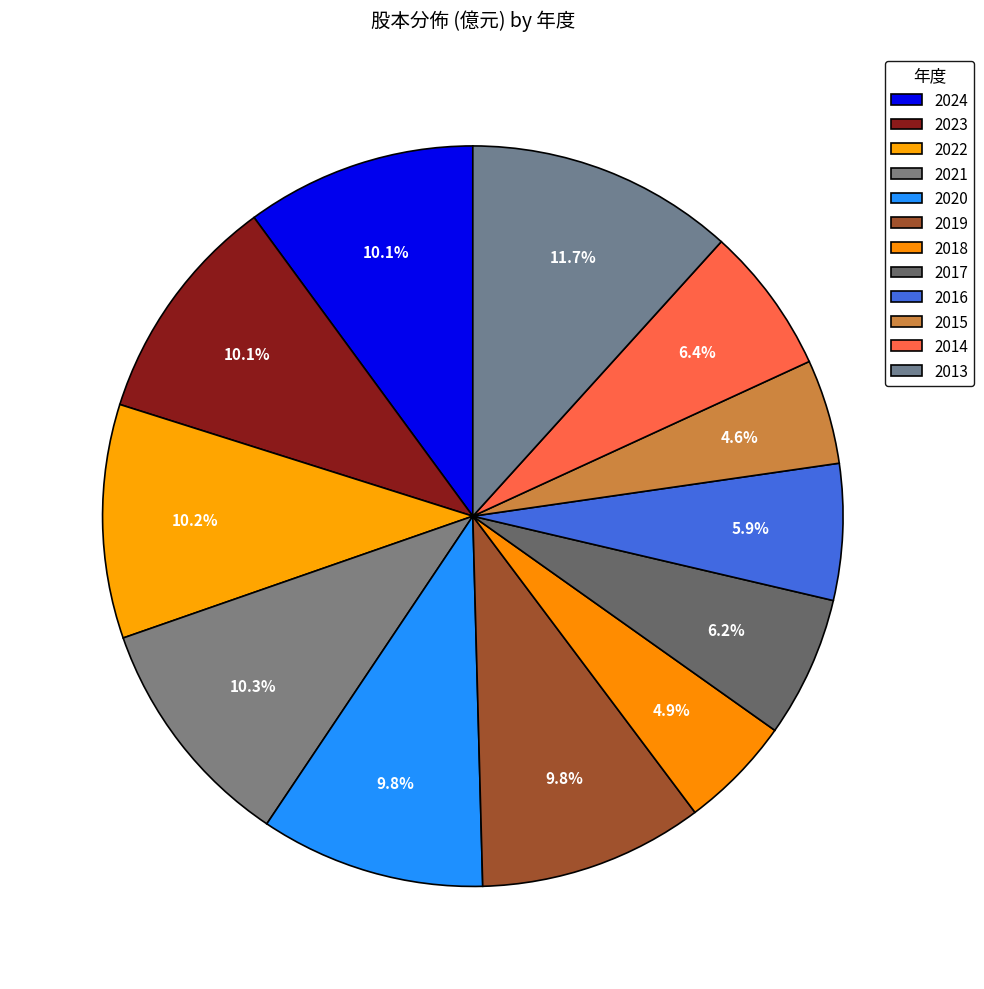

How much of the chart is everything except 2018?

95.1%